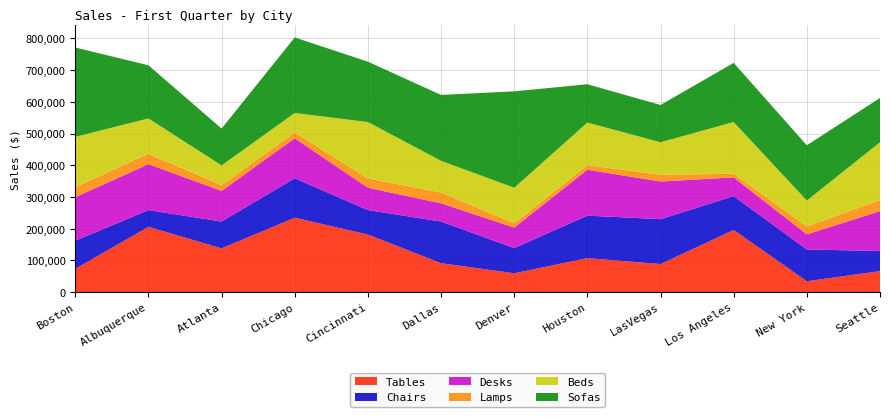

Reading left to right, what are all the values shown in this chart?

Tables: 73431	206025	138006	234684	181671	91266	59532	107133	88560	196062	34317	66297
Chairs: 88683	52521	84624	124353	76998	131364	79335	134070	141450	106518	100245	63345
Desks: 137268	145017	96678	126075	70602	57318	64821	144648	118818	59163	47478	125829
Lamps: 31734	32472	18081	17958	29028	34194	13407	14145	21525	11070	24969	34563
Beds: 158424	111684	62115	61869	177981	99876	112053	134685	102213	163467	81795	182409
Sofas: 281670	167526	116235	238128	190281	207747	303933	120786	117465	186591	174168	139728